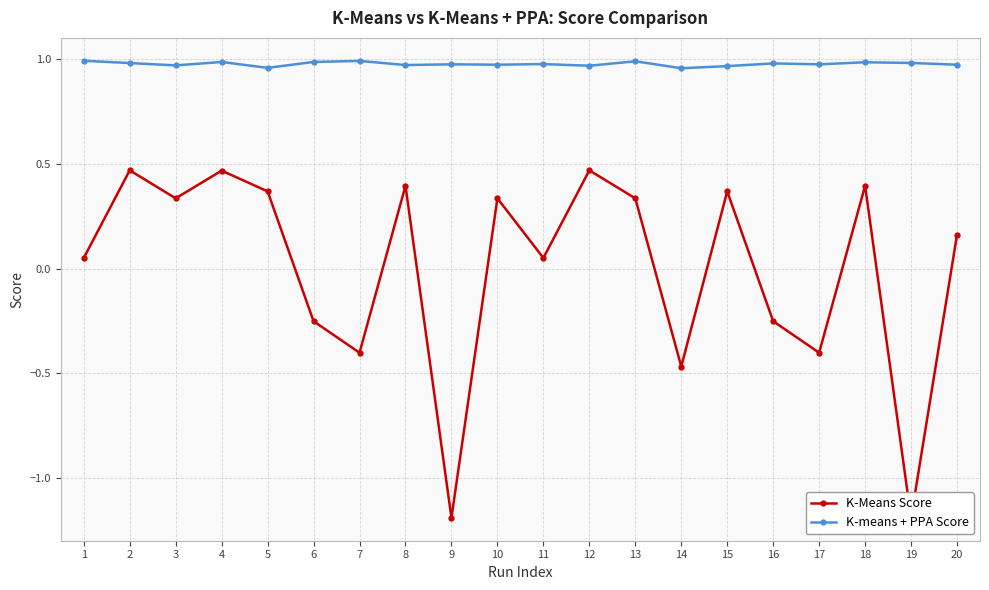

True or false: K-means + PPA Score has more than 0 points higher than both neighbors.

True